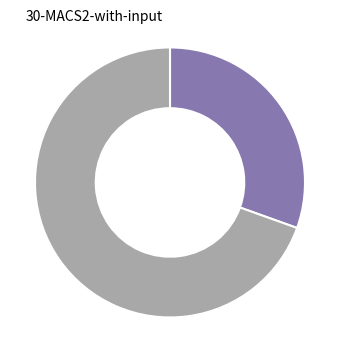

Does any single category account for the majority?

Yes